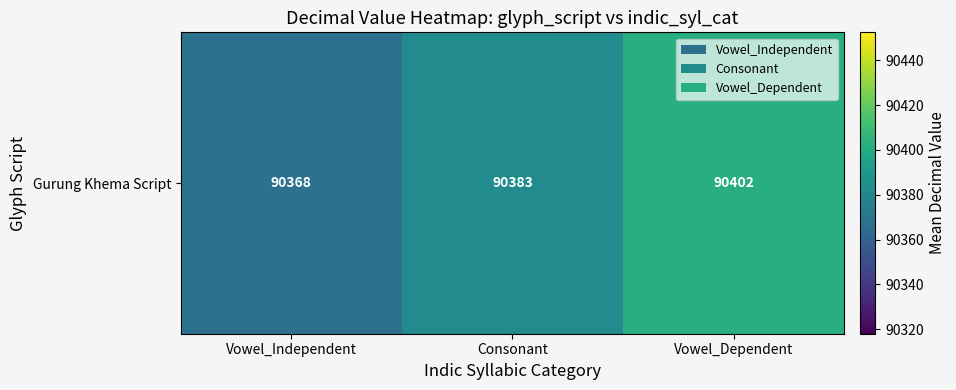

How many data points does each series have?

3